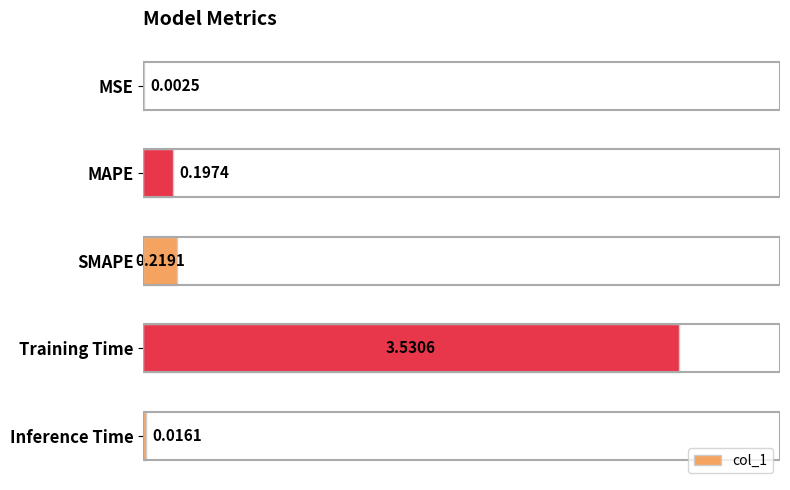

At which category does the chart reach its peak across all series?

Training Time